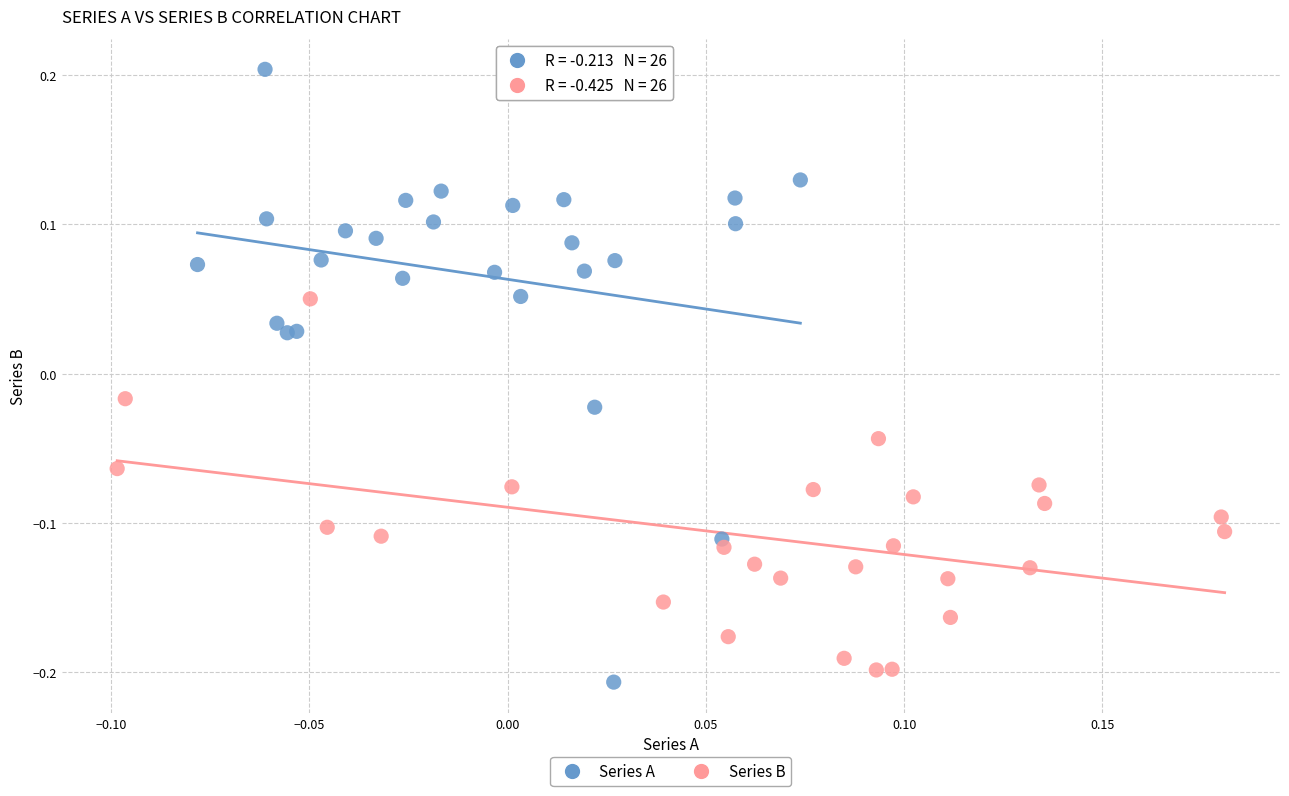

Which series contains the highest Y value?

Series A